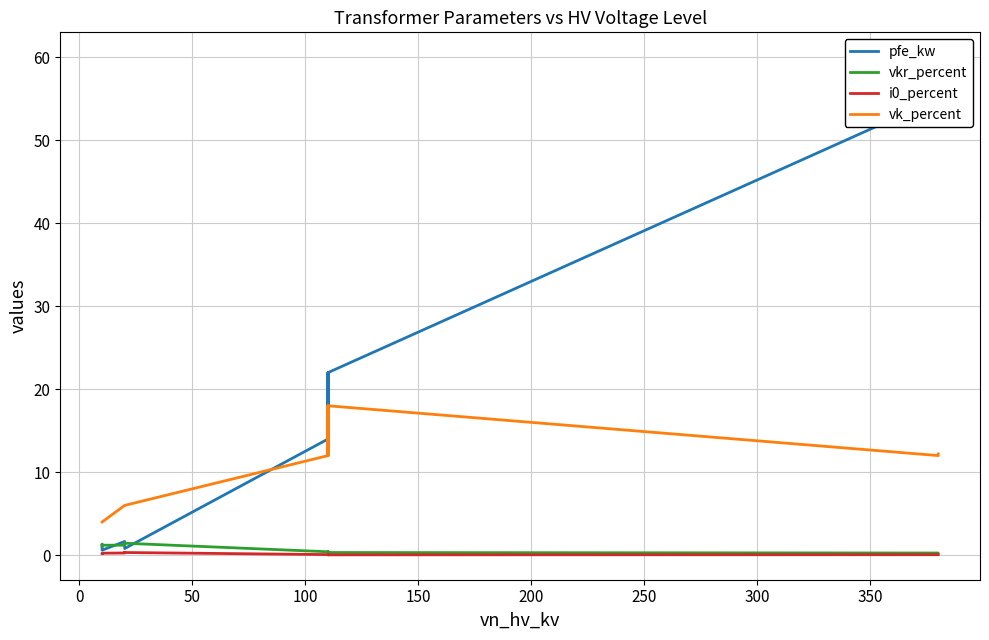

List the series in order of their peak value, highest first.

pfe_kw, vk_percent, vkr_percent, i0_percent